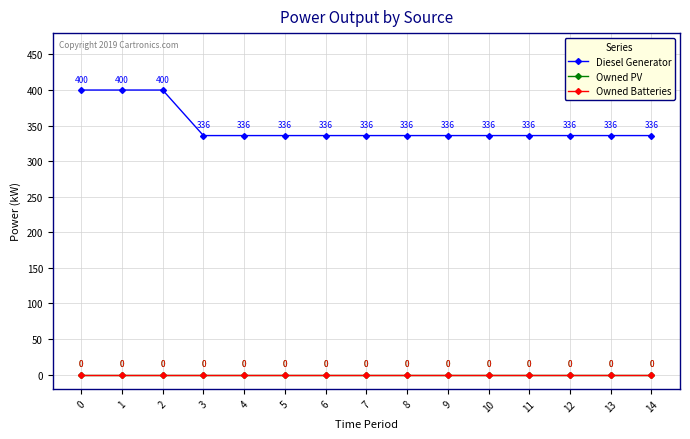

True or false: Owned Batteries and Diesel Generator cross at least once.

False